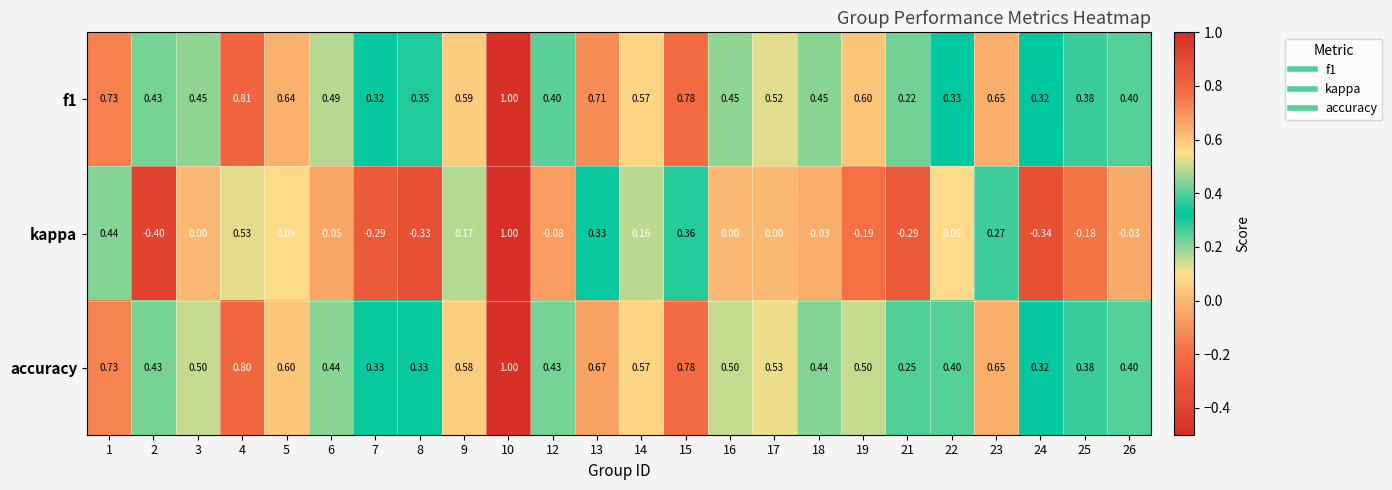

Which series has the largest range (max minus min)?

kappa